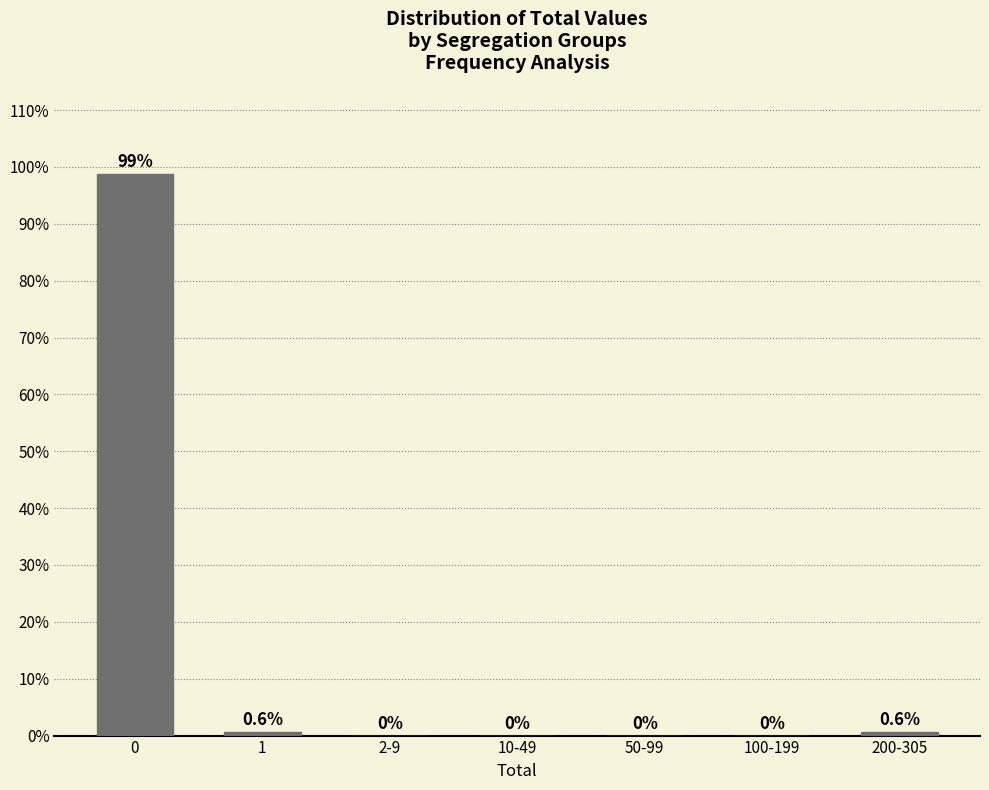

Reading left to right, list all the values displayed in this chart.

0=98.7	1=0.6	2-9=0.0	10-49=0.0	50-99=0.0	100-199=0.0	200-305=0.6